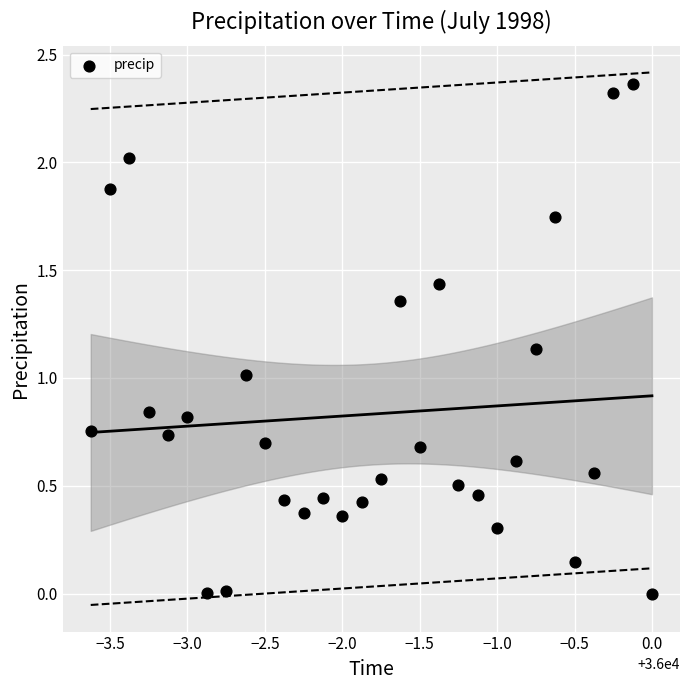

What is the range of X values (max minus min)?

3.6